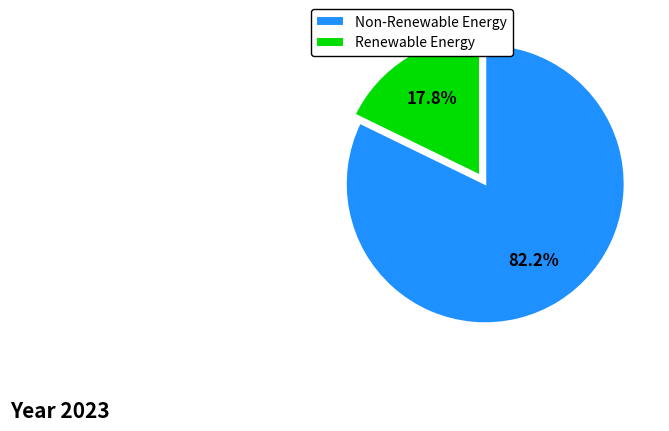

Combined, do Renewable Energy and Non-Renewable Energy account for over 50%?

Yes